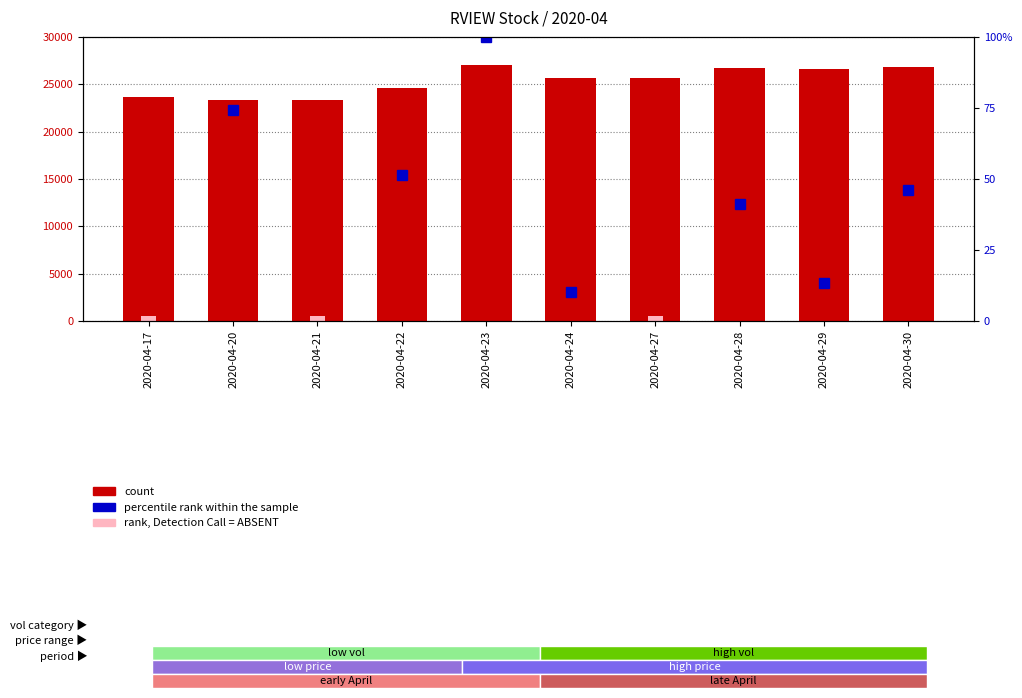

The value at 2020-04-28 is 37796. True or false?

False